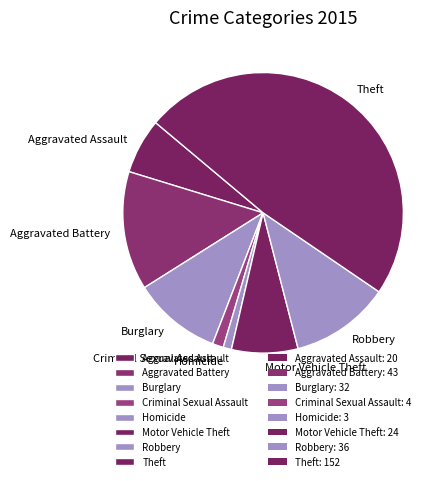

Is it true that Aggravated Assault is 6% of the pie?

True